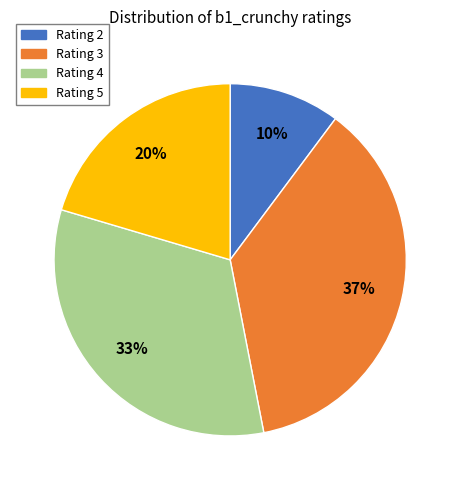

Is there a majority slice in this chart?

No